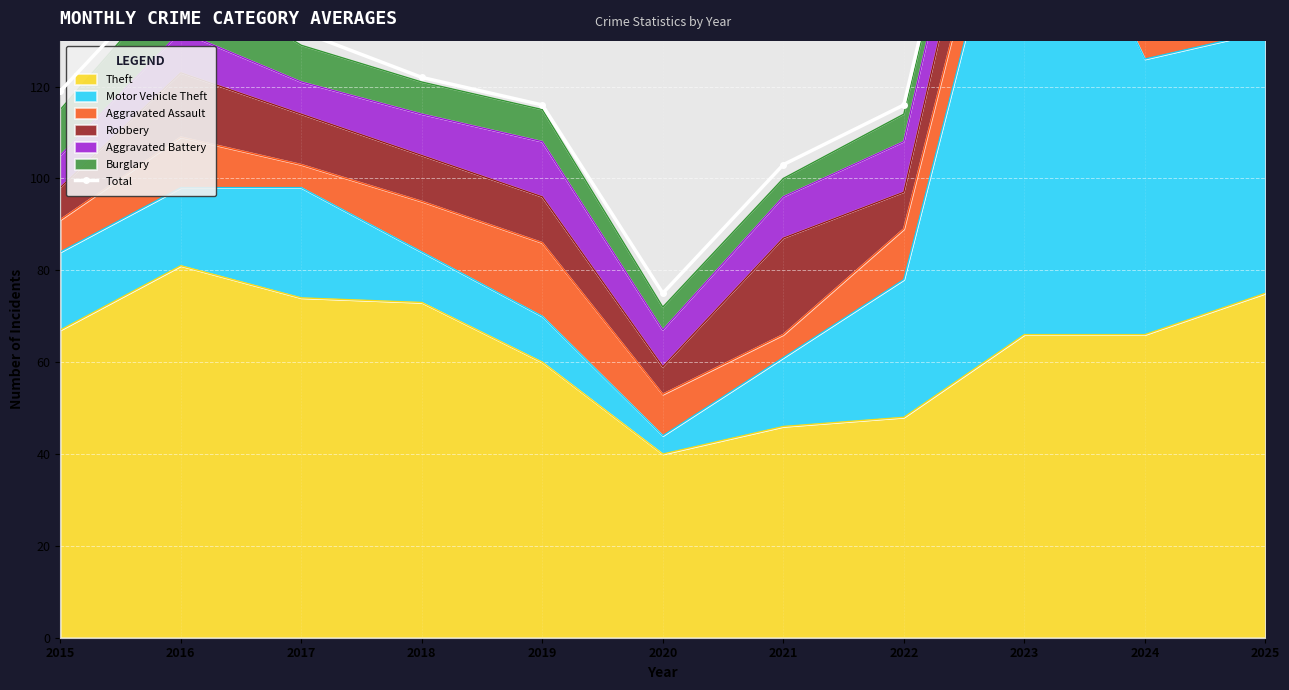

What is the value of the 8th point from the left?

116